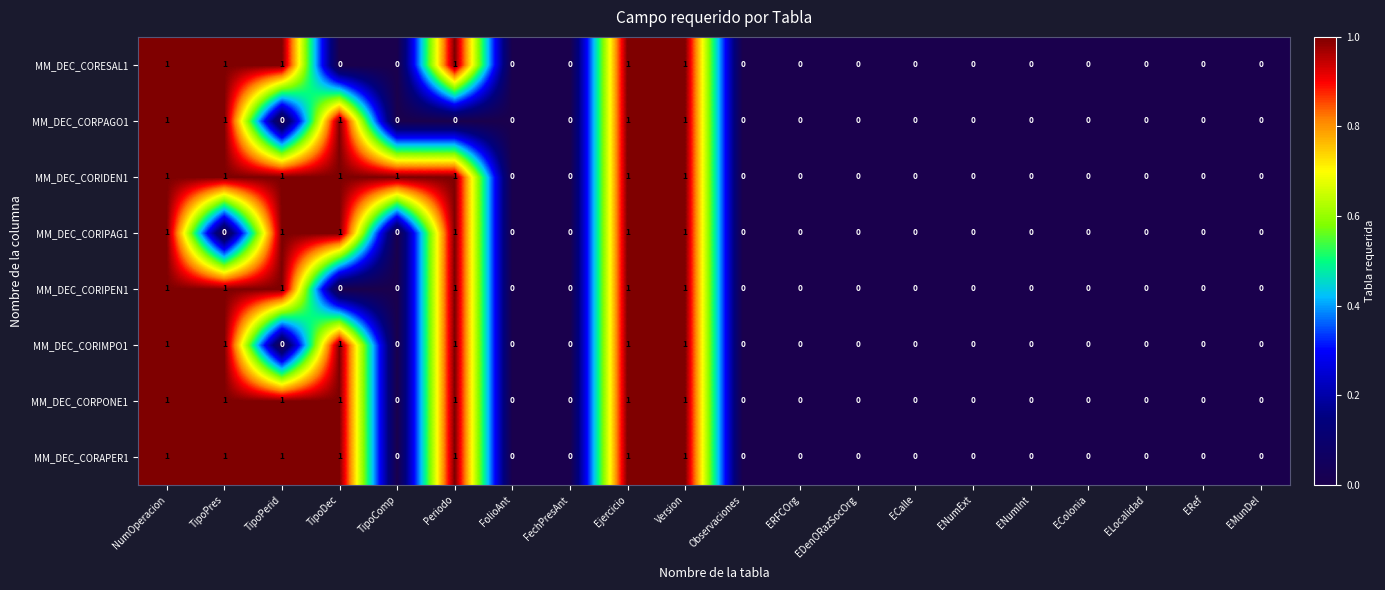

How many values in MM_DEC_CORESAL1 are above zero?

6